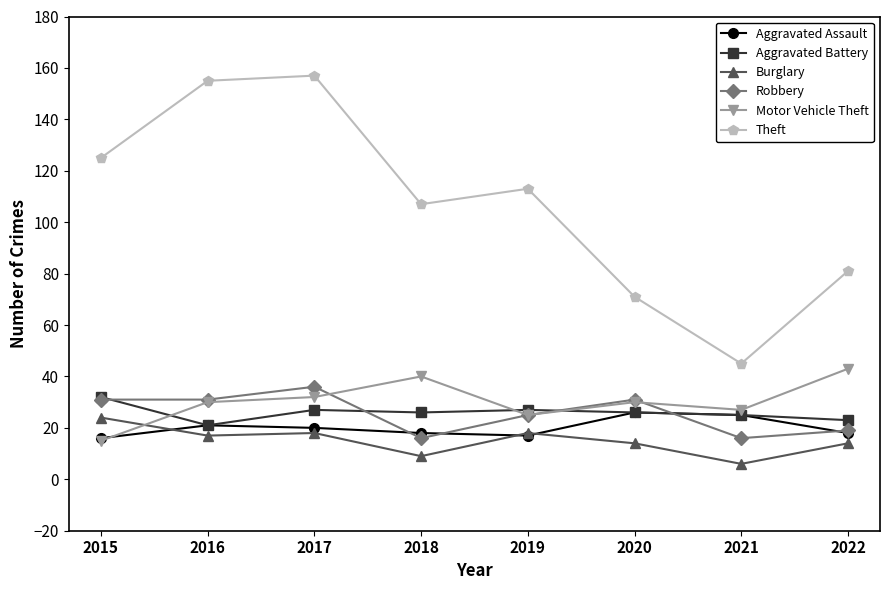

Which series has the largest total across all categories?

Theft